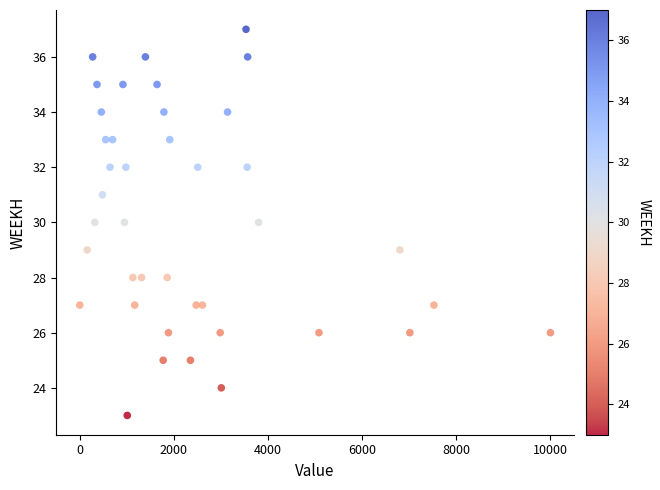

What is the range of Y values (max minus min)?

14